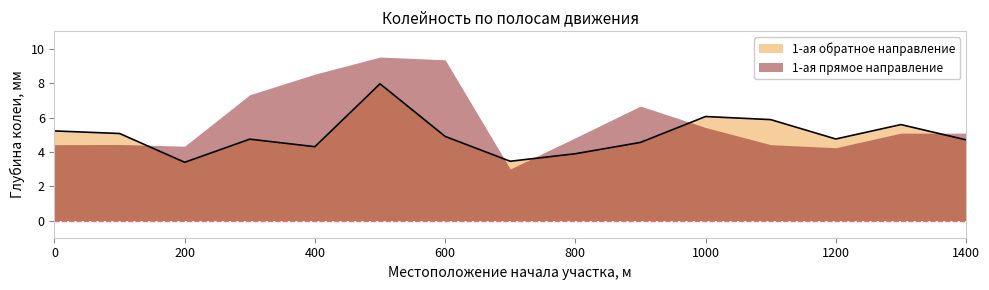

Reading left to right, transcribe all the data shown in this chart.

0=5.2	100=5.1	200=3.4	300=4.8	400=4.3	500=8.0	600=4.9	700=3.5	800=3.9	900=4.6	1000=6.1	1100=5.9	1200=4.8	1300=5.6	1400=4.7